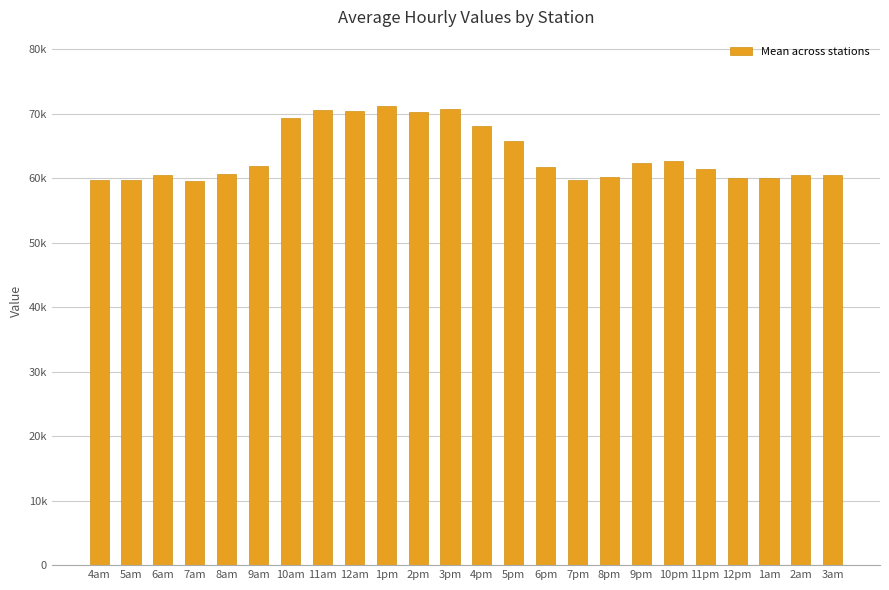

What value does the data have at 9am?

61953.5